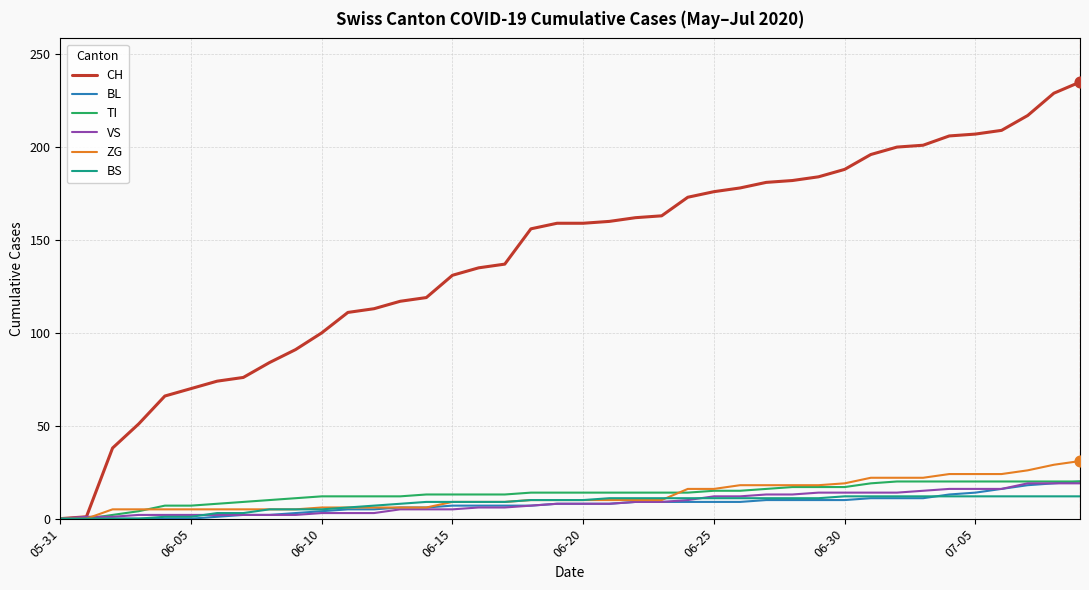

Which series has the largest range (max minus min)?

CH